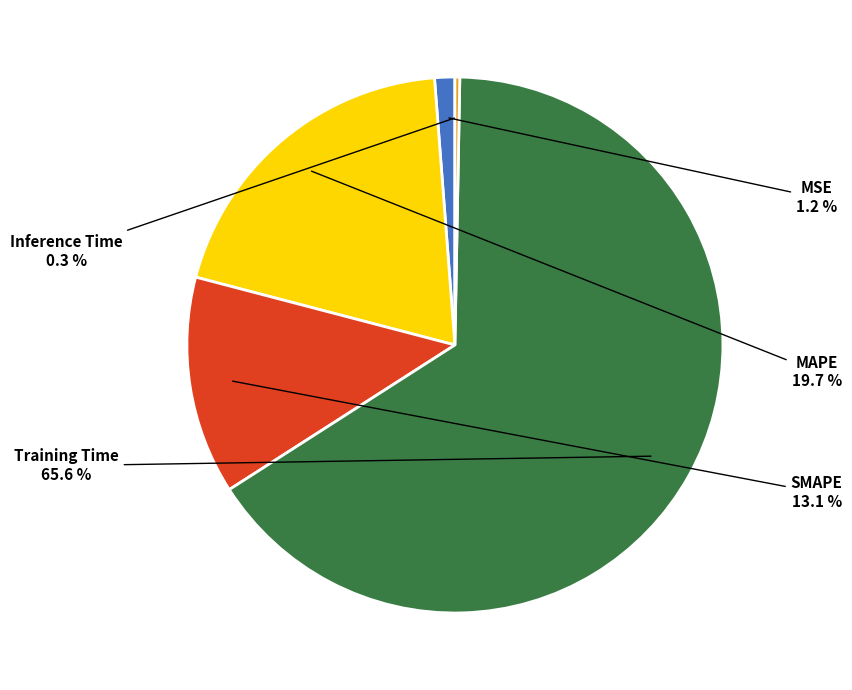

How many slices are in this pie chart?

5